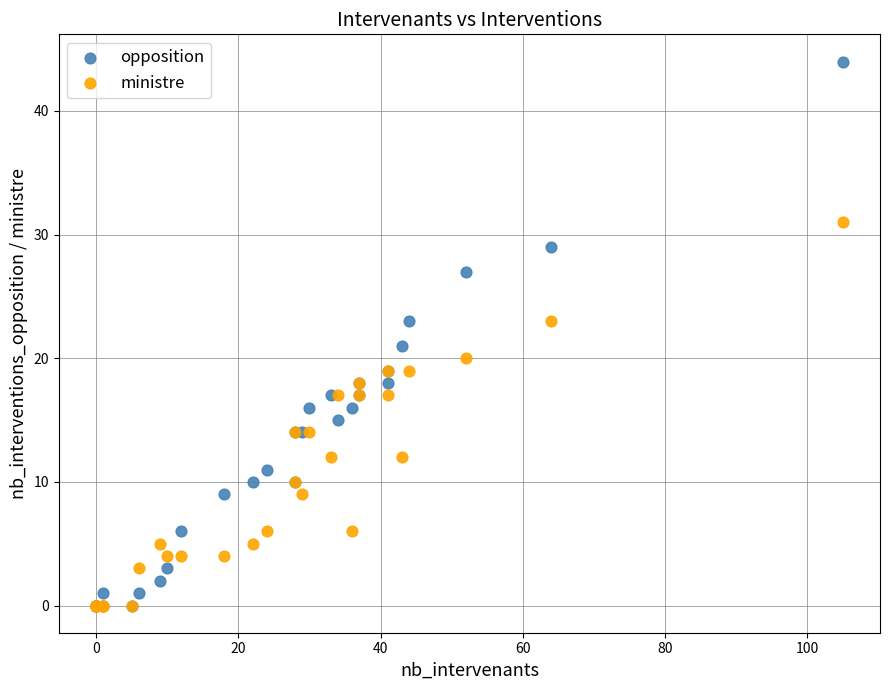

Which series has the widest spread of Y values?

opposition